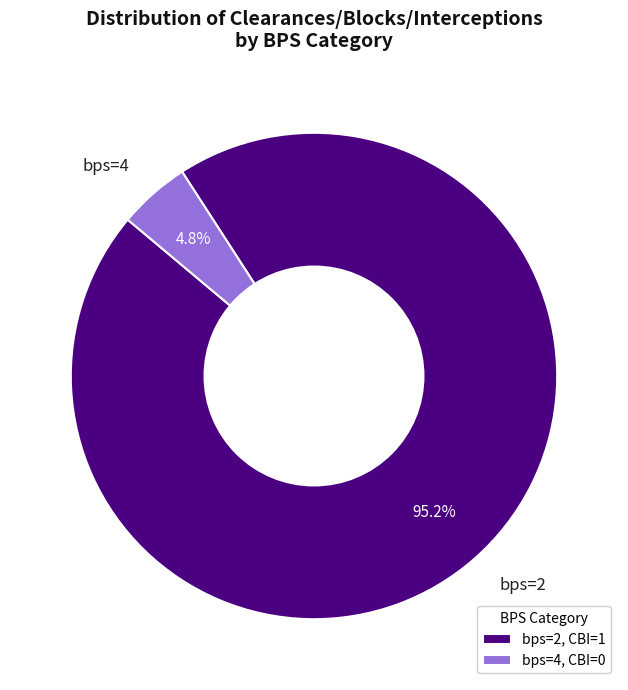

How many segments does this pie chart have?

2